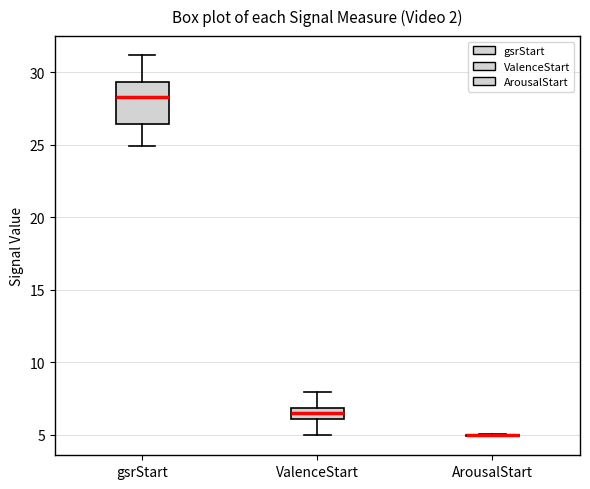

Where does the lower whisker of the box for ValenceStart end on the y-axis? The values are not printed on the chart, so give them approximately, as read against the axis.

5.0